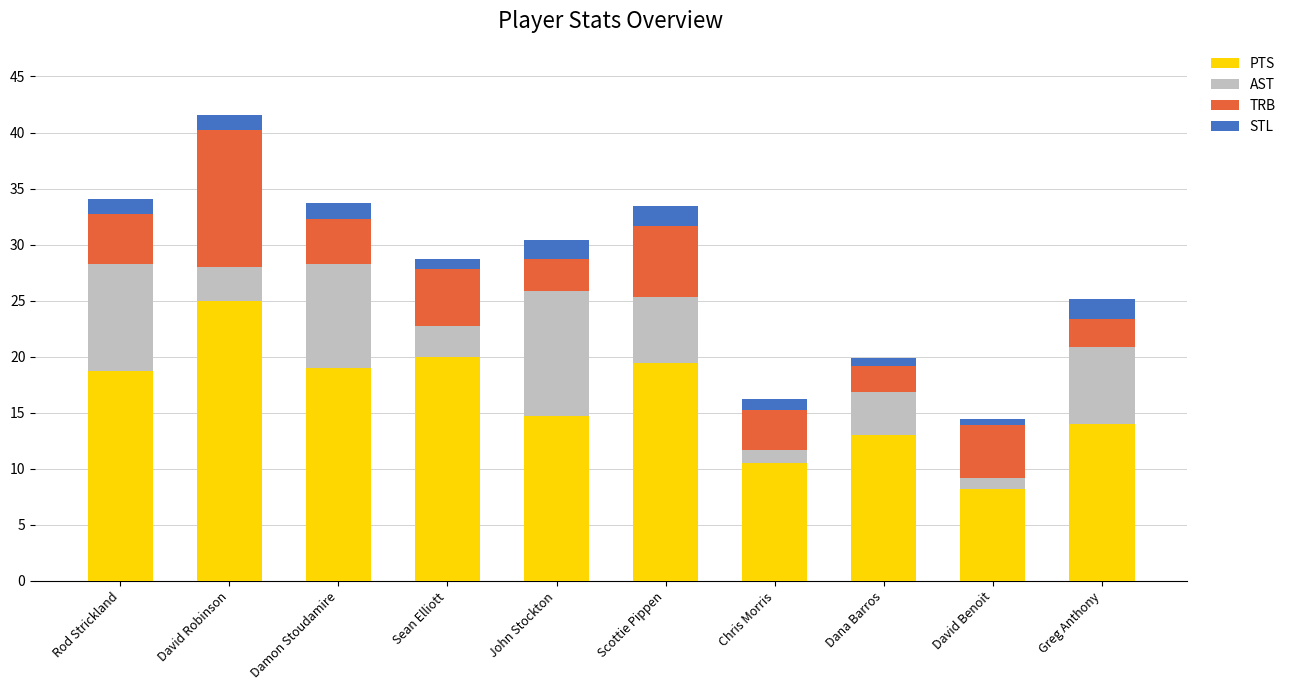

What is the maximum value for PTS?

25.0